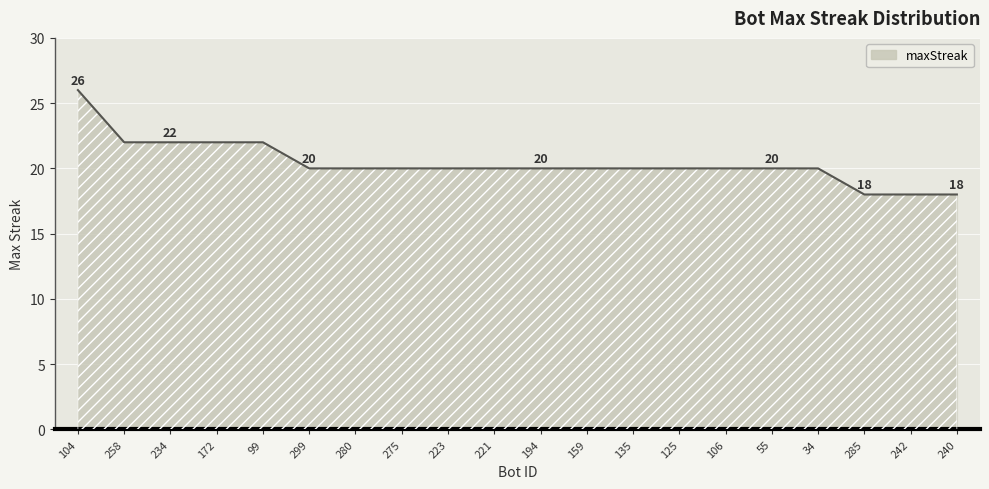

What value does the data have at 258?

22